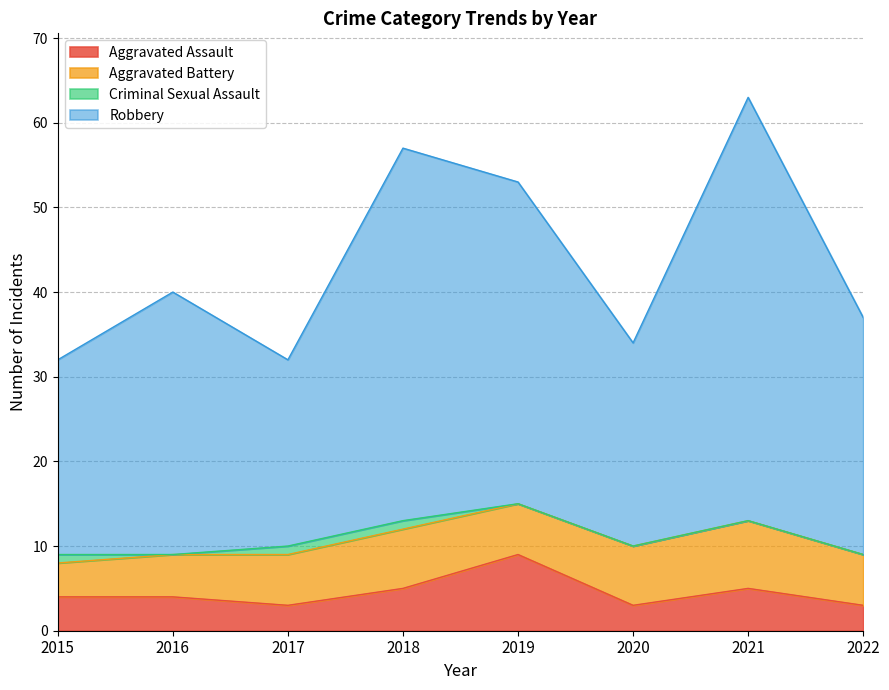

True or false: Aggravated Assault has a value of 3 at 2020.

True